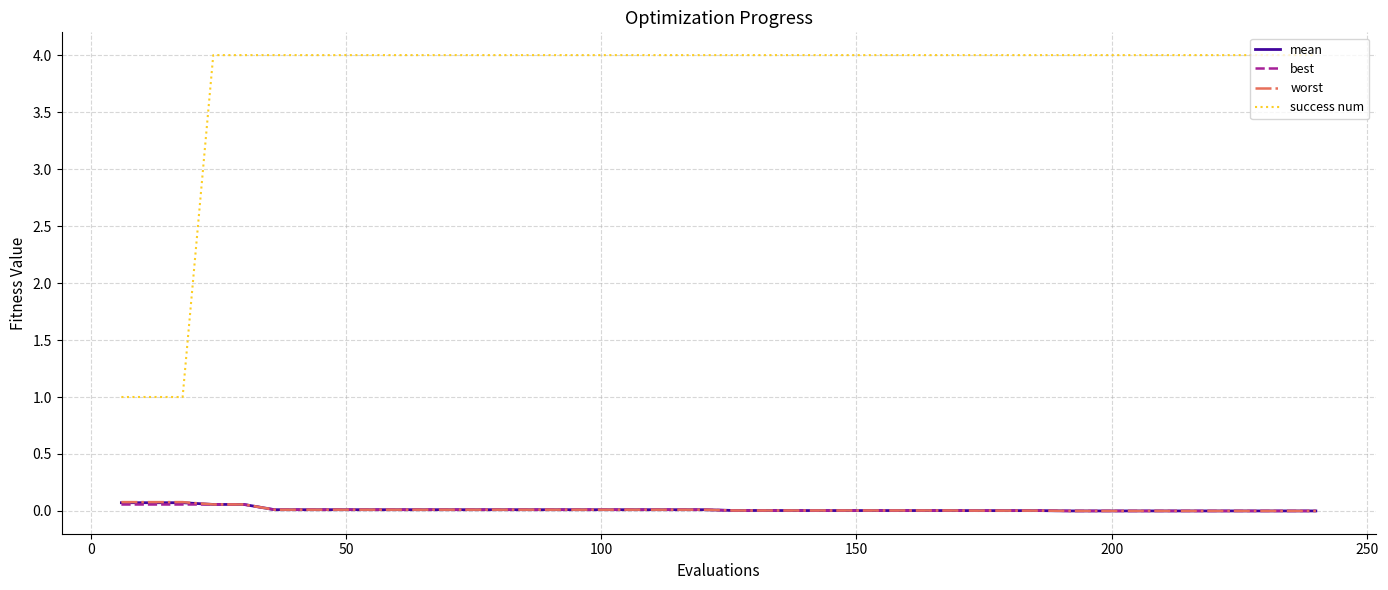

Which series has the widest spread of values?

success num